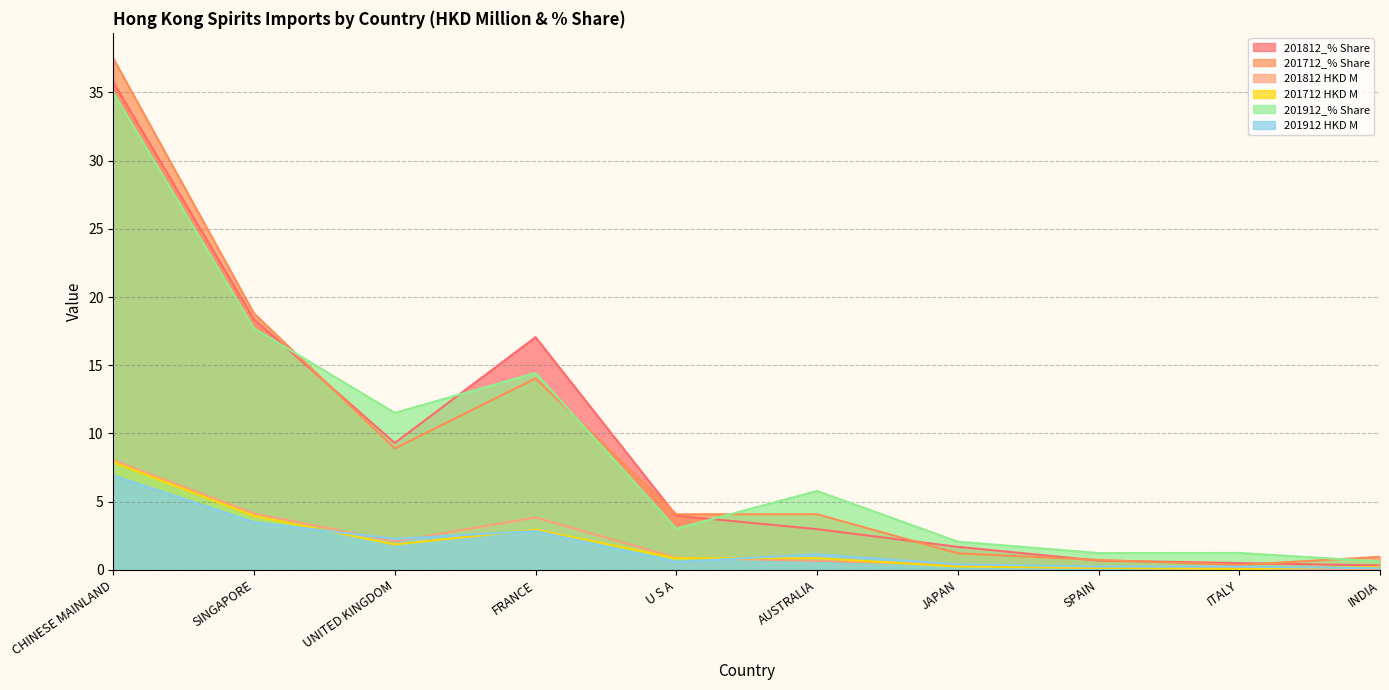

What is the average value of the 201812 HKD M series?

2.0